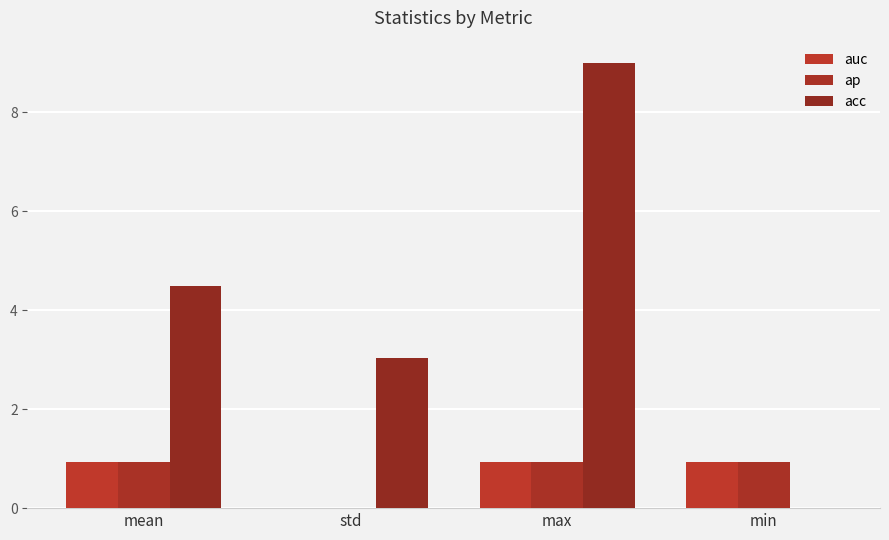

At which category is the sum across all series the highest?

max